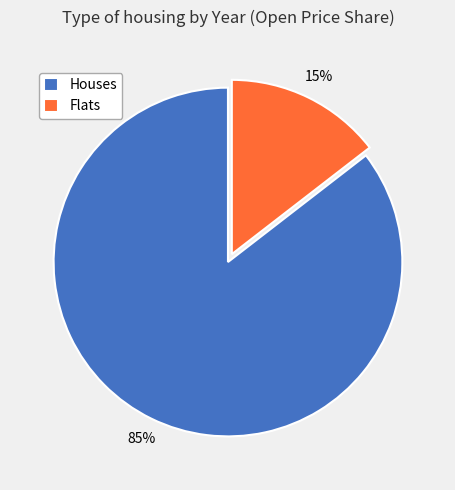

How many segments does this pie chart have?

2